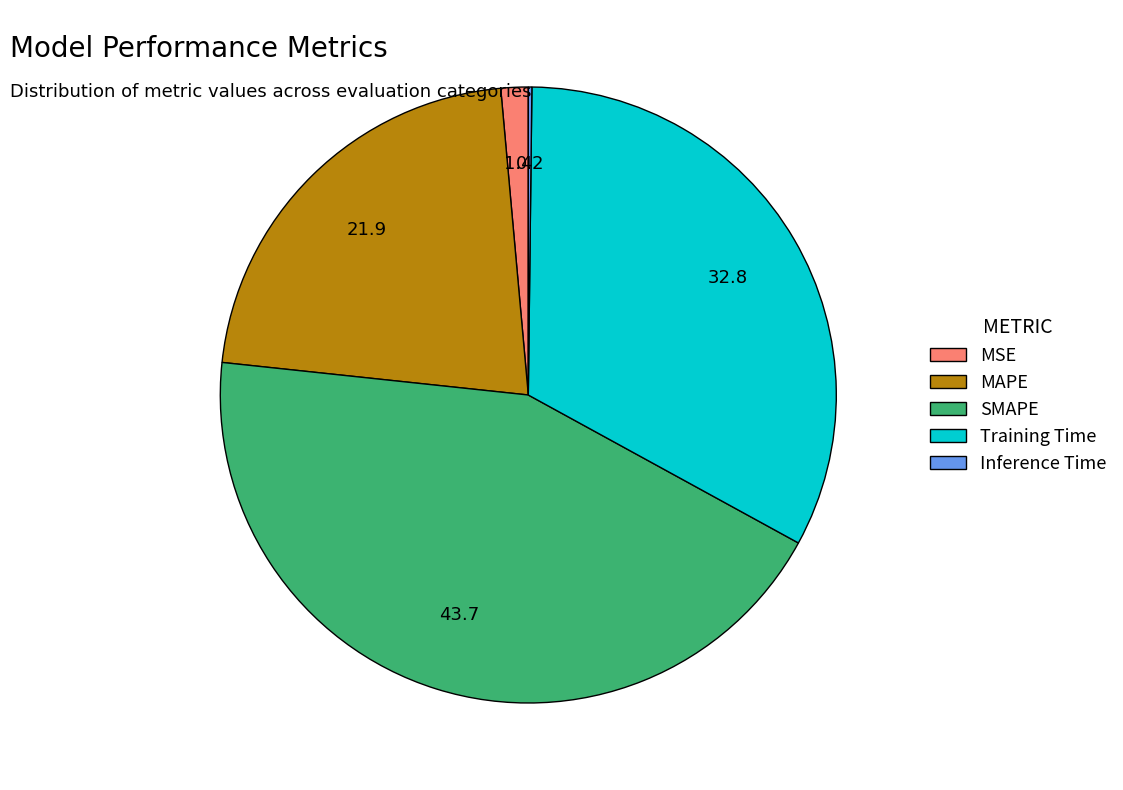

Combined, do MAPE and MSE account for over 50%?

No